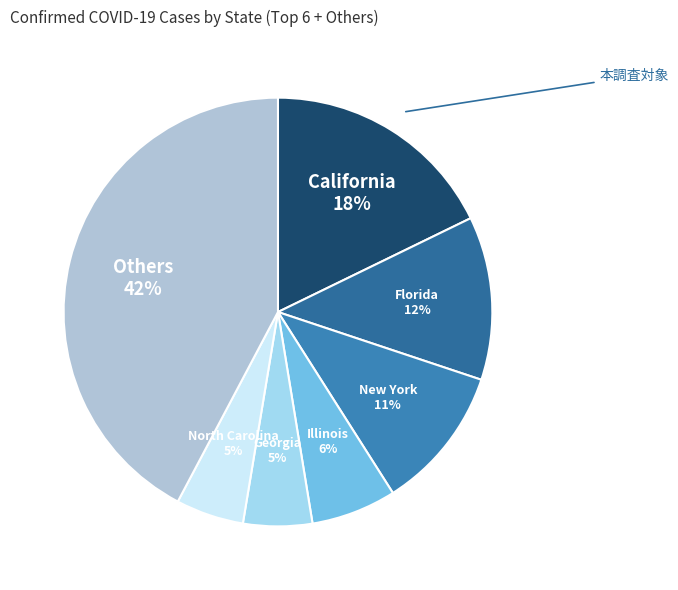

How many slices are in this pie chart?

7